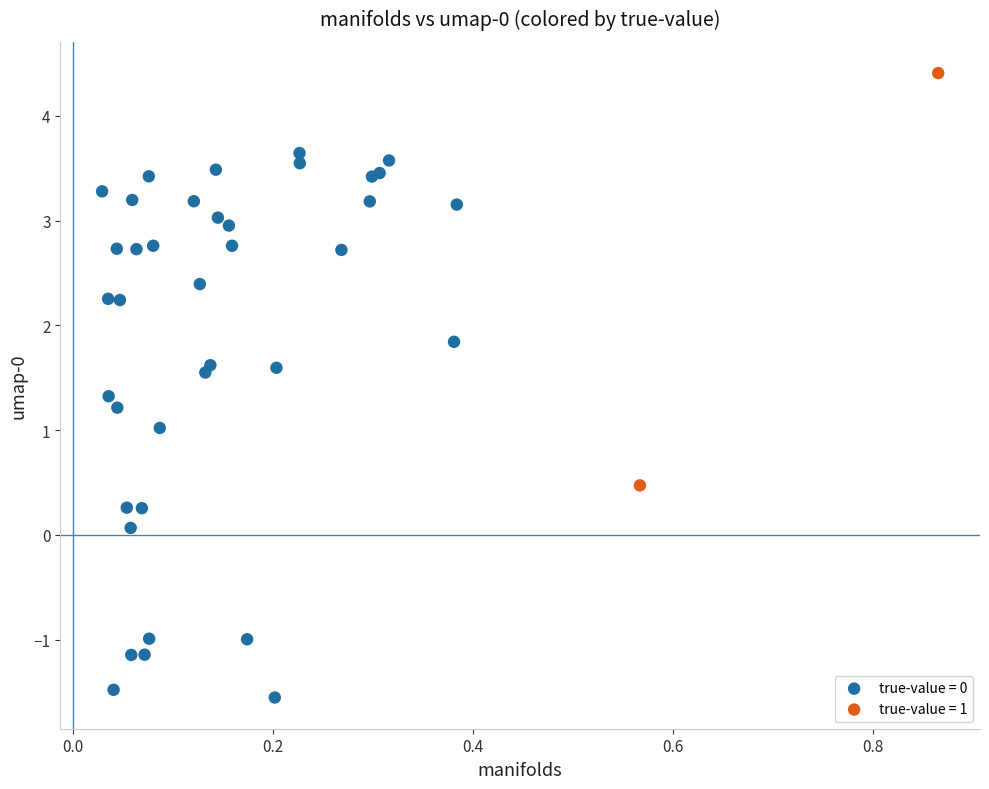

What are all the series names shown in the legend?

true-value = 0, true-value = 1